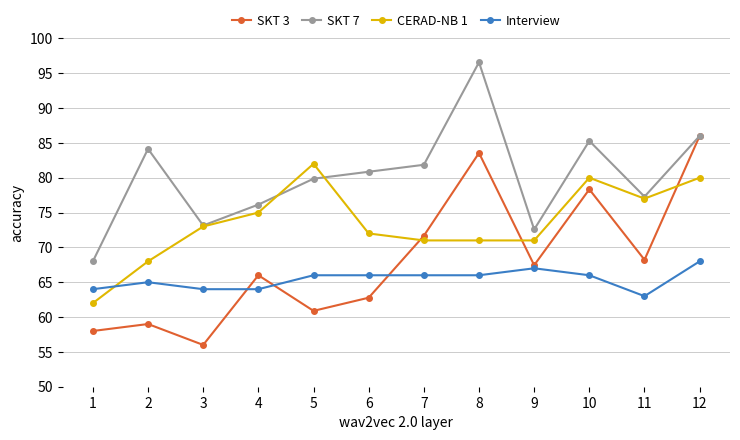

Does the chart have visible grid lines?

Yes